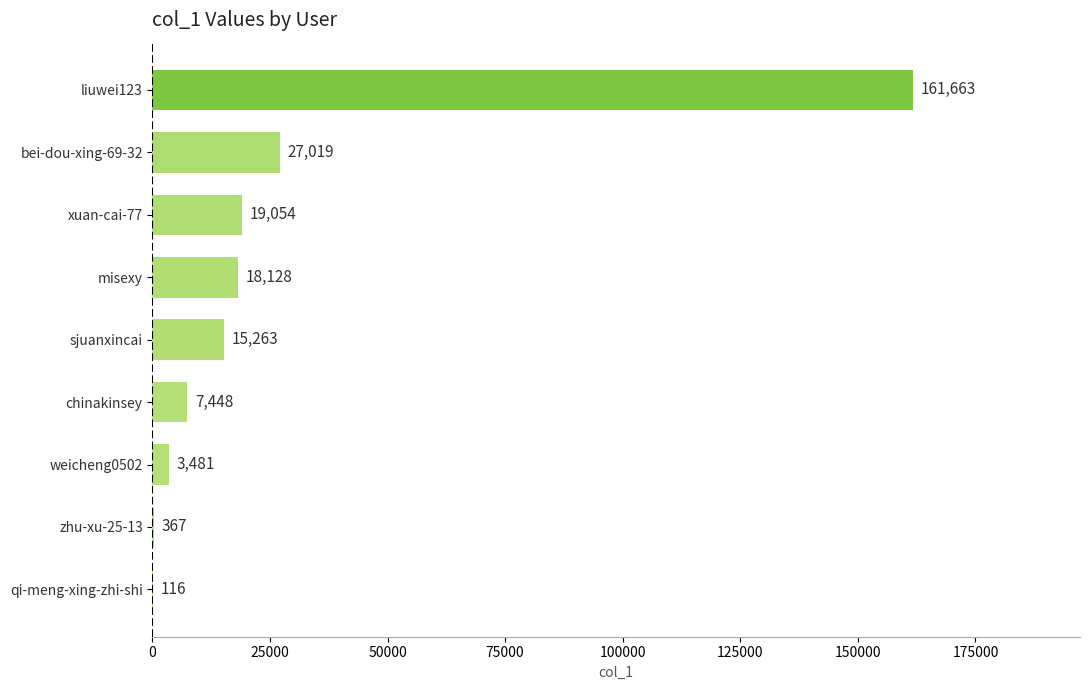

True or false: the data shows 116 at qi-meng-xing-zhi-shi.

True